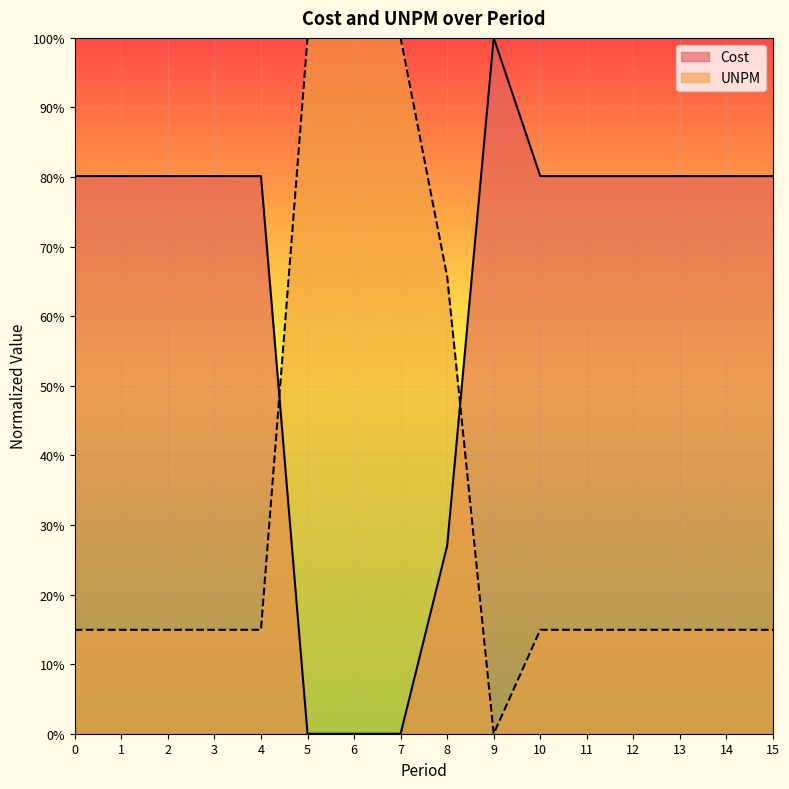

Is it true that UNPM equals 0.3 at 6?

False